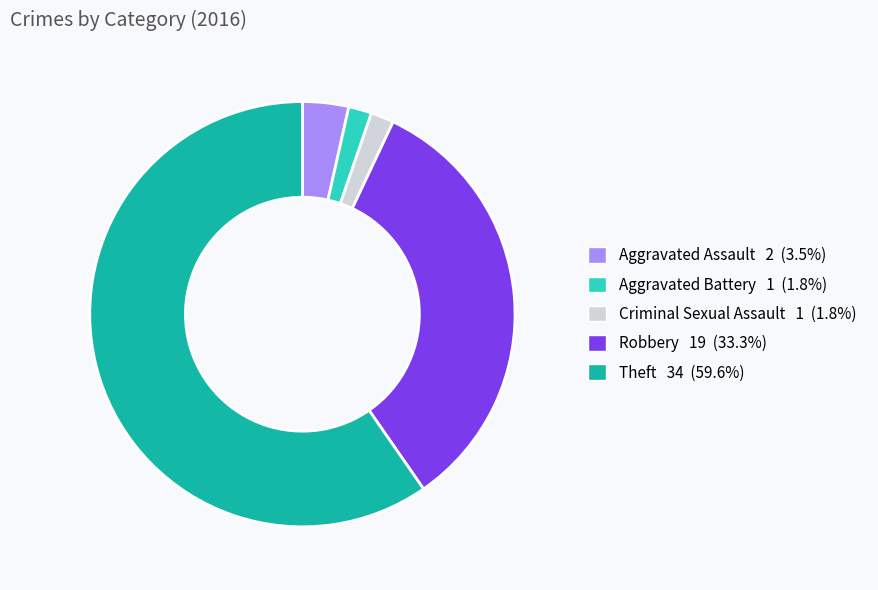

Which has a higher value, Aggravated Battery or Aggravated Assault?

Aggravated Assault